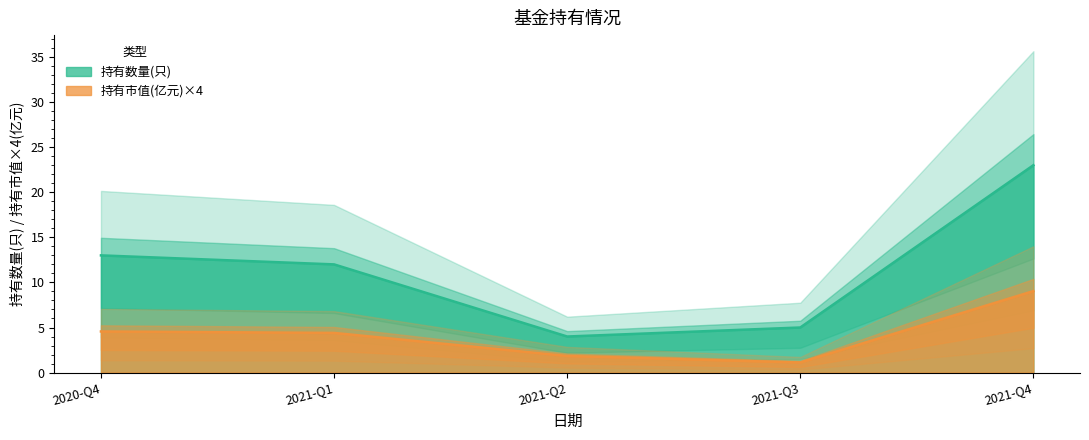

Rank the series at 2021-Q4 from highest to lowest value.

持有数量(只), 持有市值(亿元)